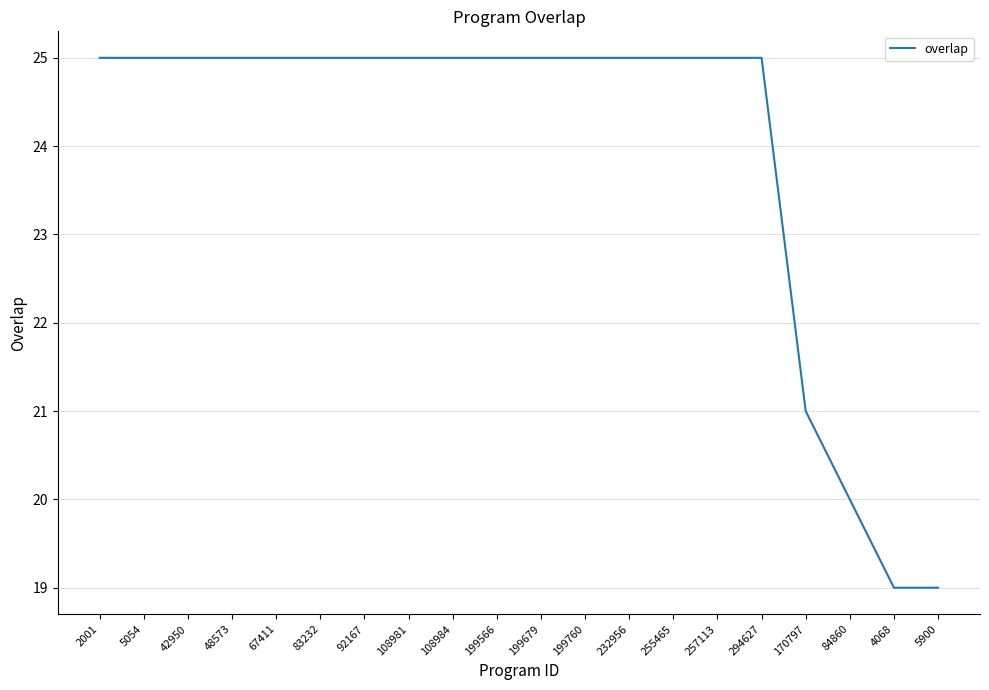

What is the smallest value displayed?

19